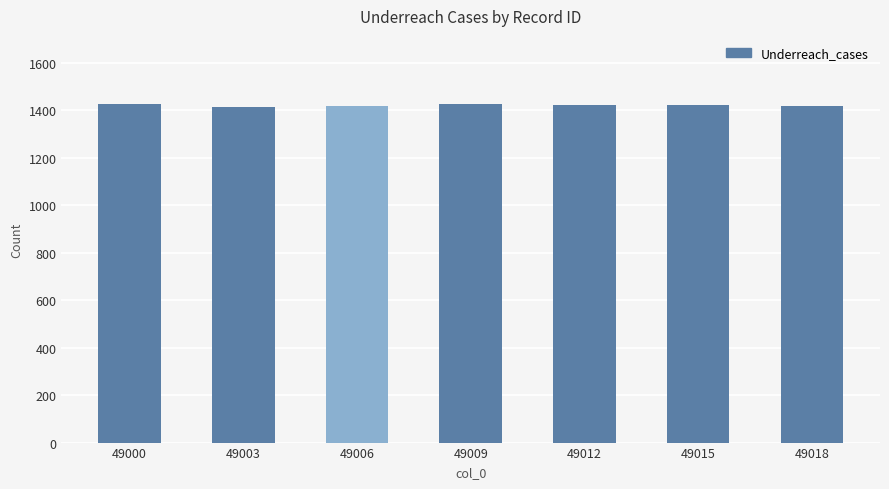

What is the maximum value shown in the chart?

1427